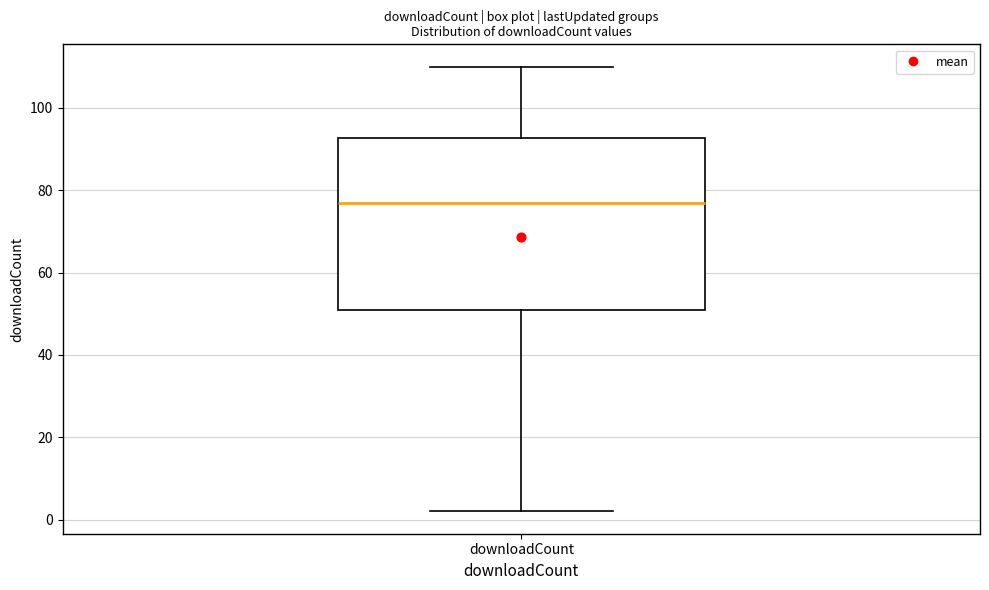

Read this box plot against the y-axis: the position of the median line, the range covered by the box, and the ends of both whiskers. The values are not printed on the chart, so give them approximately, as read against the axis.

median 78, box 52 to 92, whiskers 2 to 110